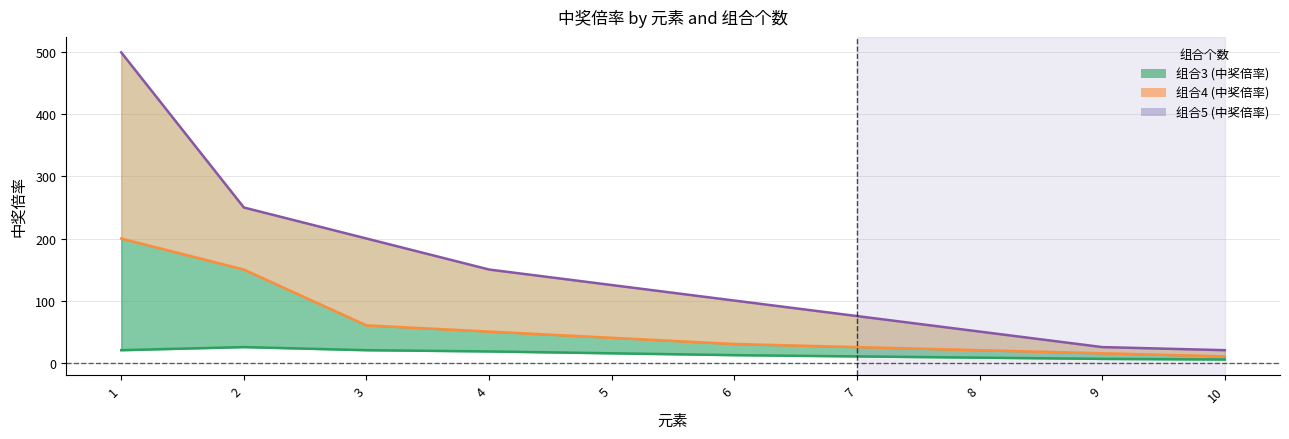

What is the greatest value displayed?

500